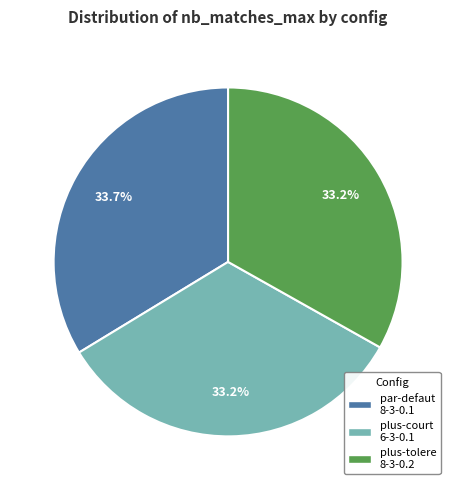

Which slice is the largest?

par-defaut 8-3-0.1